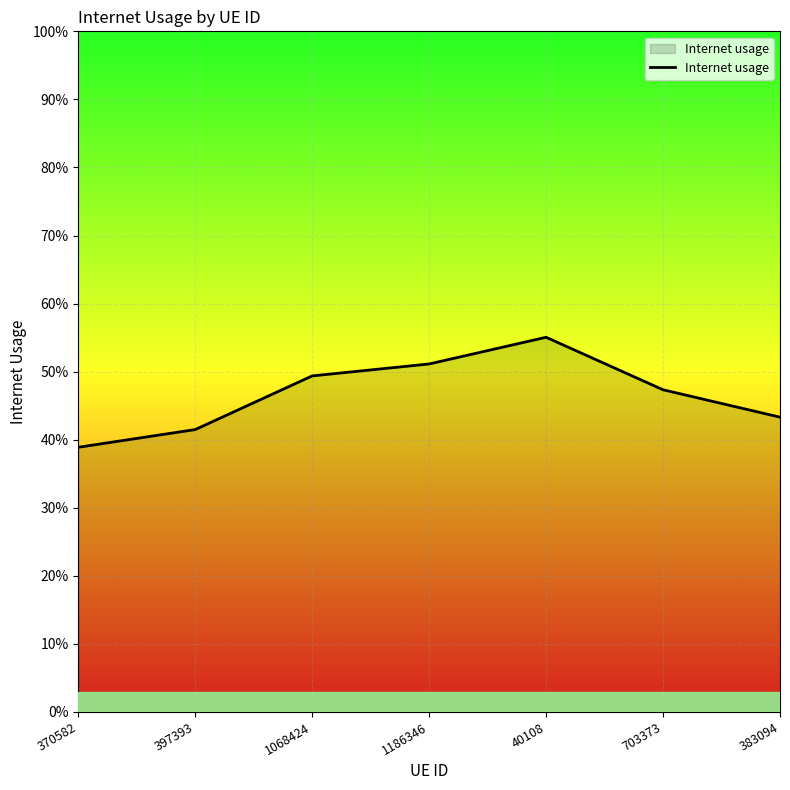

Where is the first local maximum?

40108